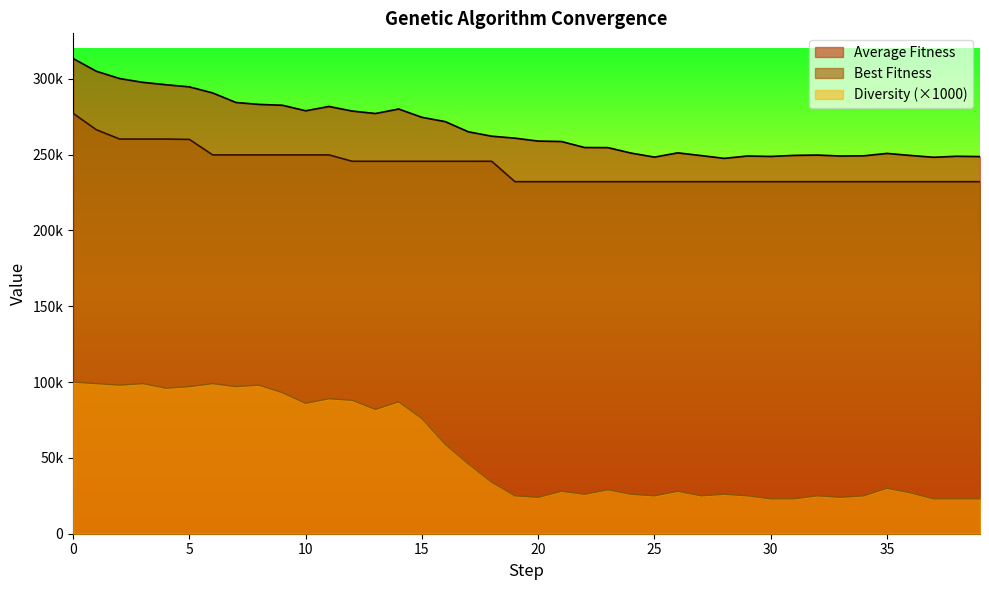

What is the sum of the Diversity values at 28 and 19?

51000